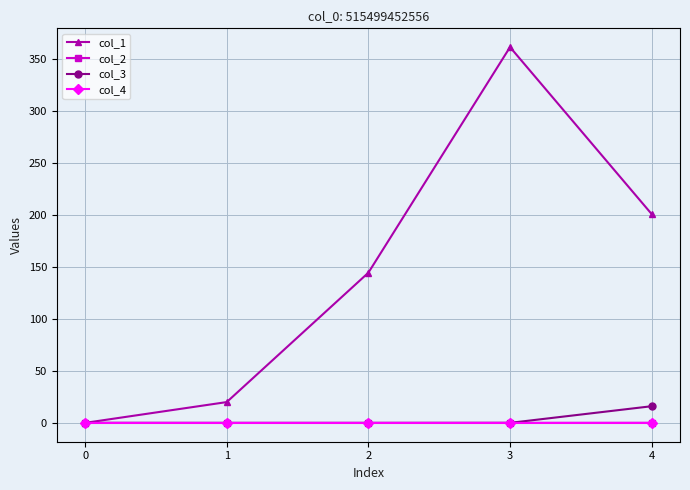

What is the highest value of the col_2 series?

0.1